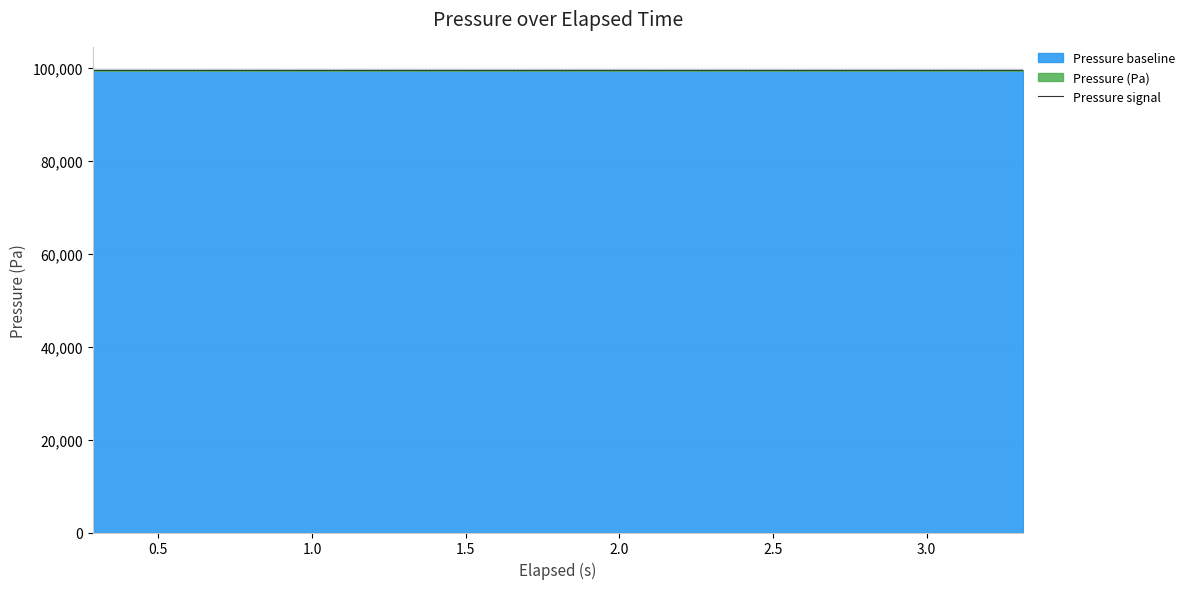

What is the lowest value of the Pressure signal series?

99468.9